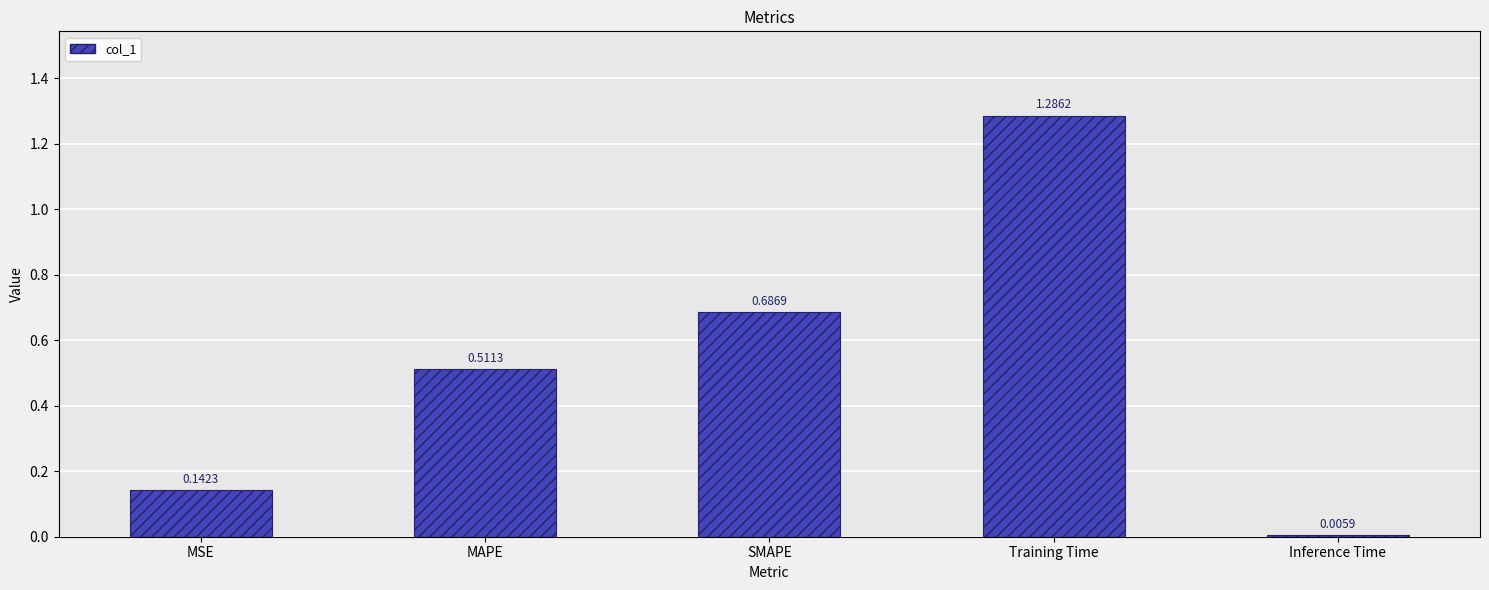

List the labels in order of value, largest first.

Training Time, SMAPE, MAPE, MSE, Inference Time